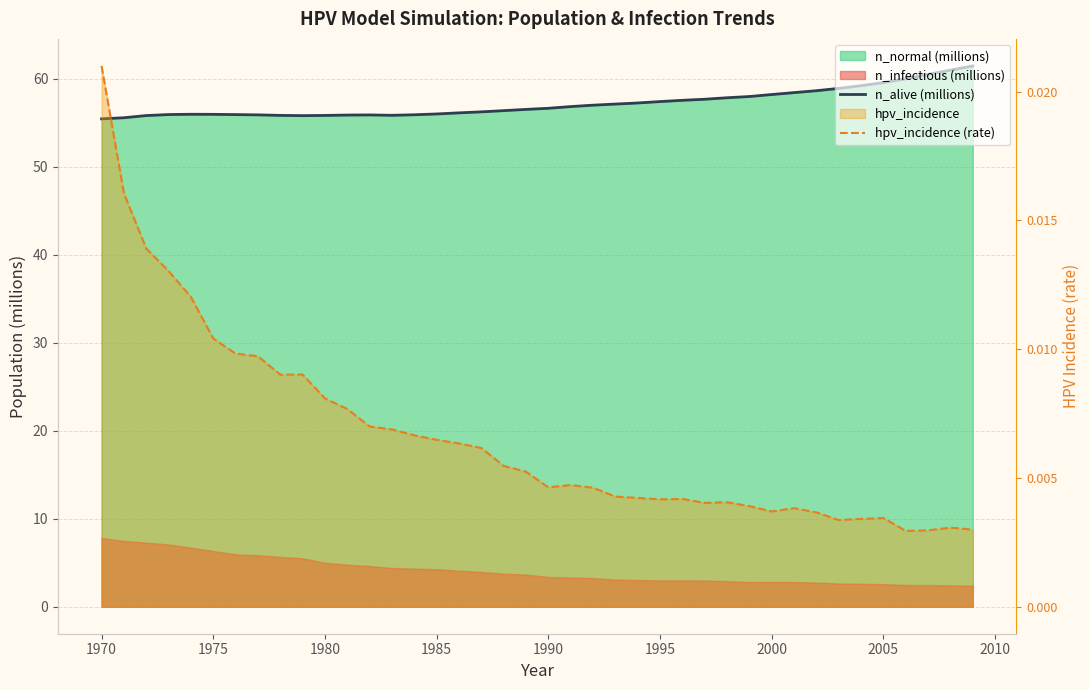

Which series has the widest spread of values?

n_alive (millions)